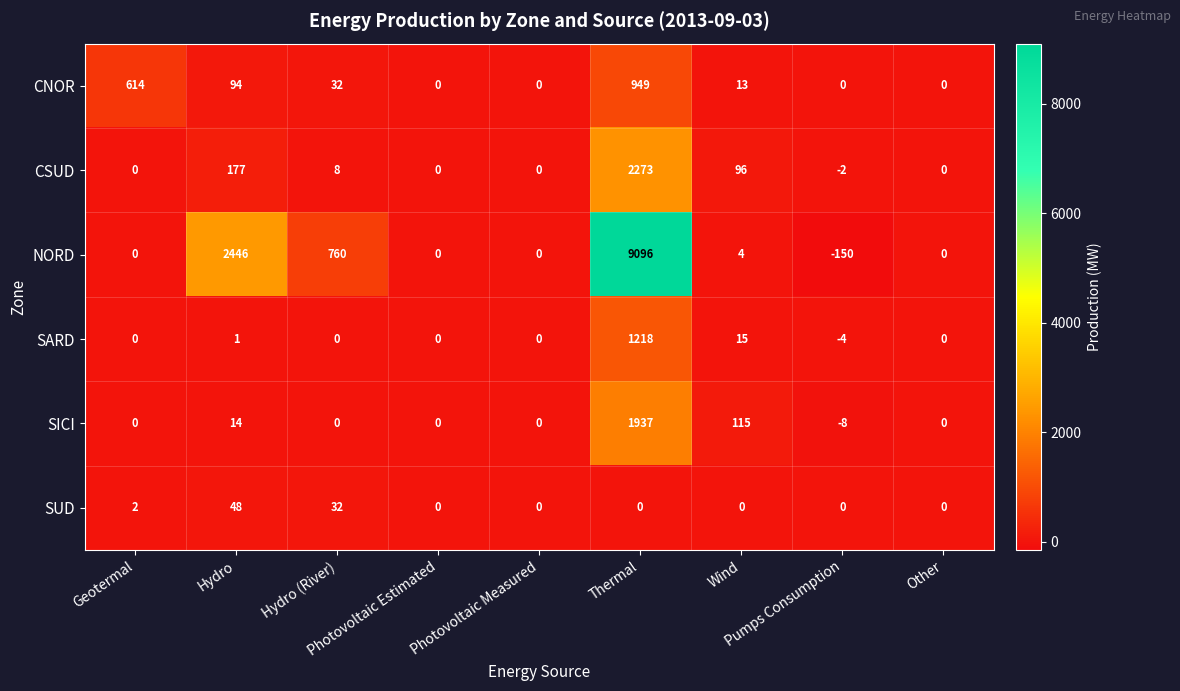

Which series has the largest total across all categories?

NORD